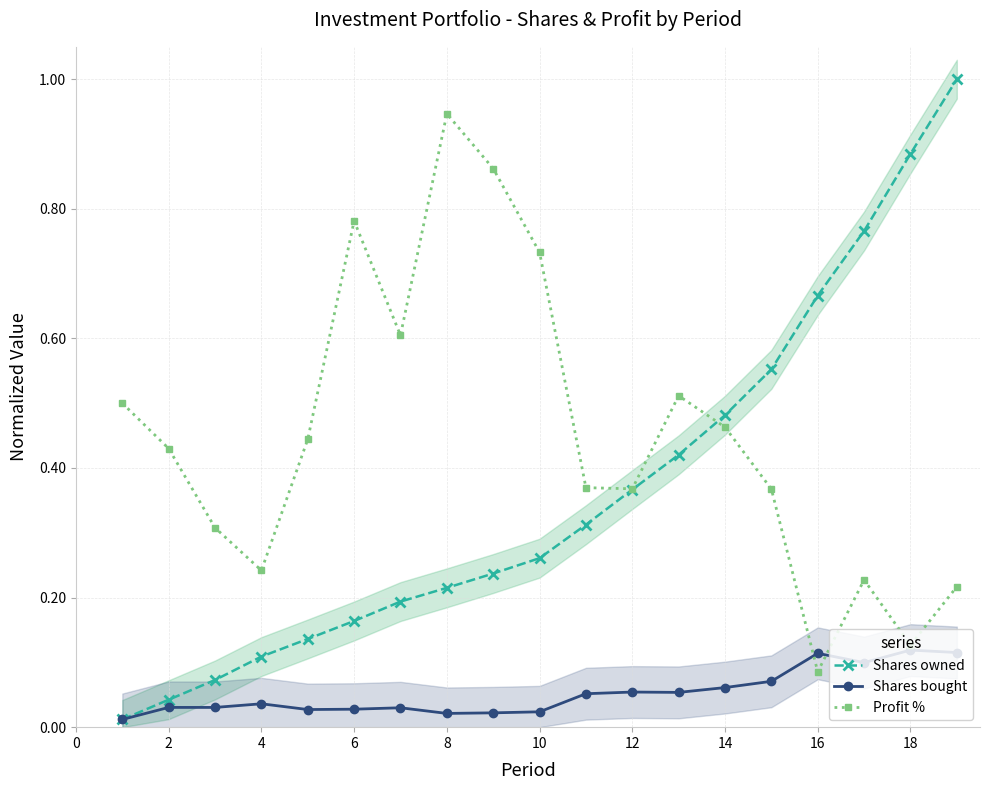

At how many categories does at least one series exceed 0?

19